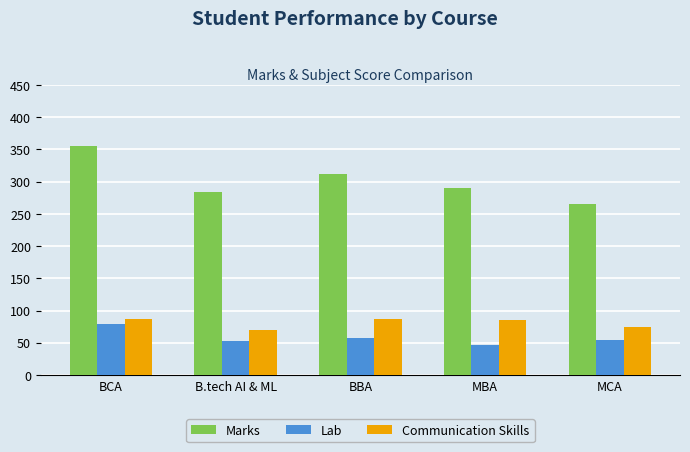

How many bars are there in total?

15